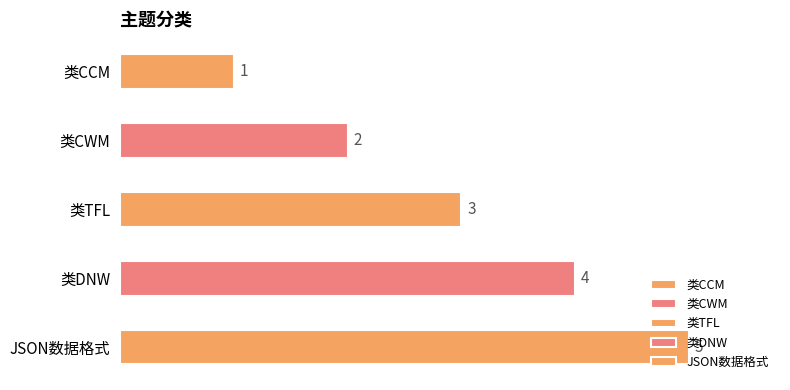

Read the value at JSON数据格式.

5